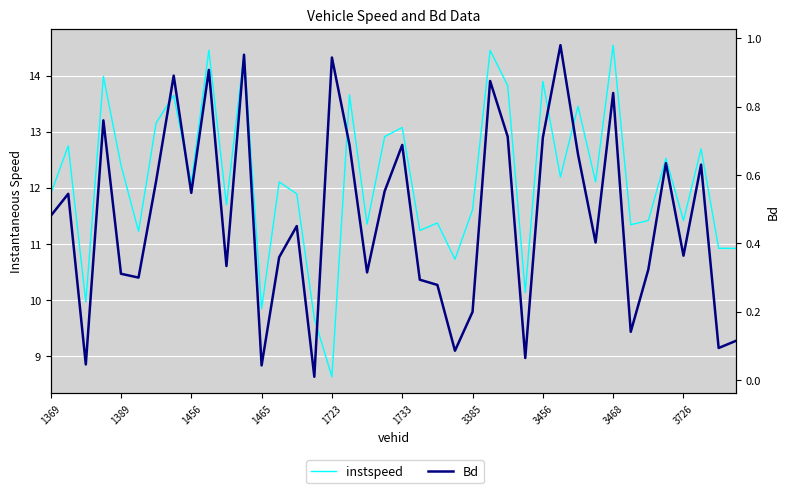

True or false: instspeed has a value of 11.7 at 10.

True